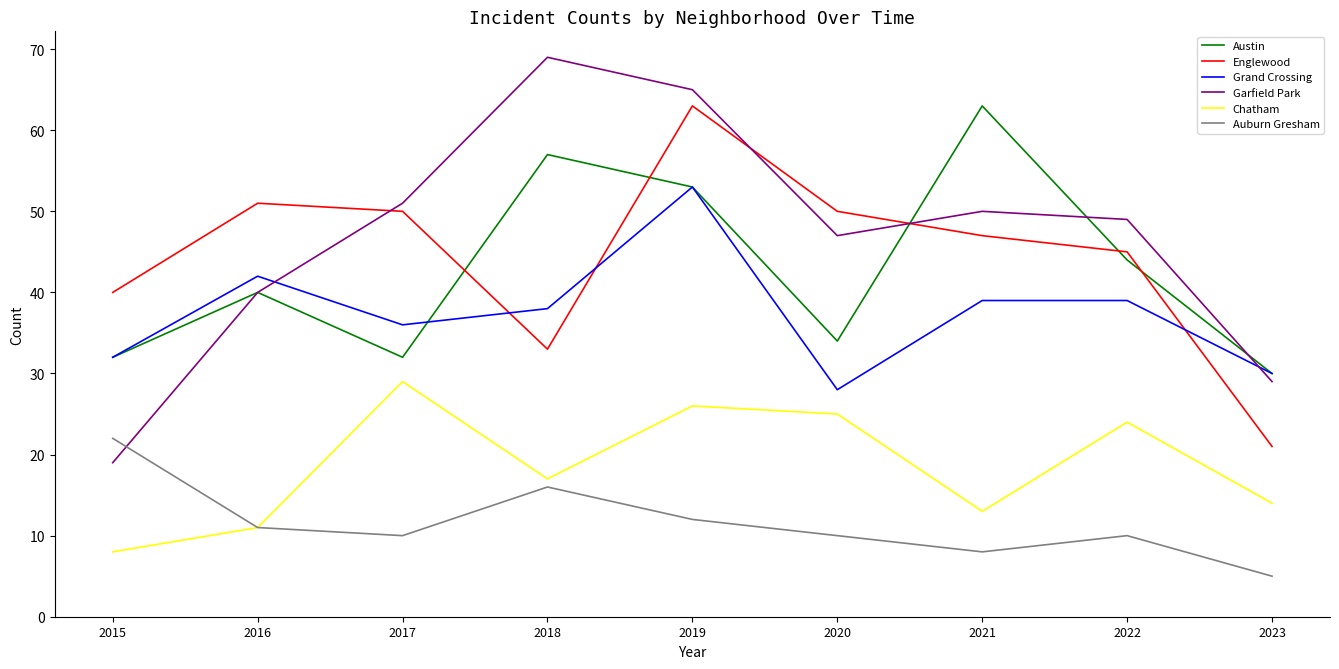

Is the value of Englewood at 2016 greater than the value of Austin at 2018?

No